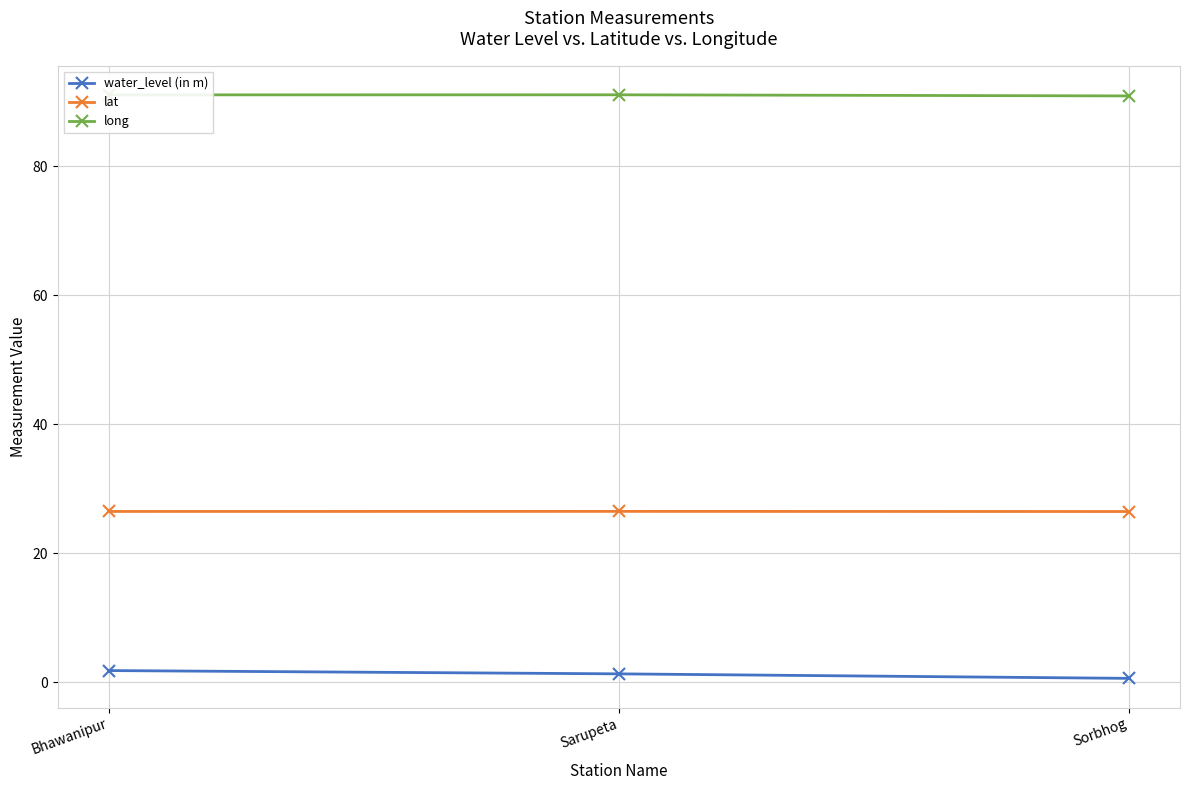

What is the label of the 1st point from the right?

Sorbhog